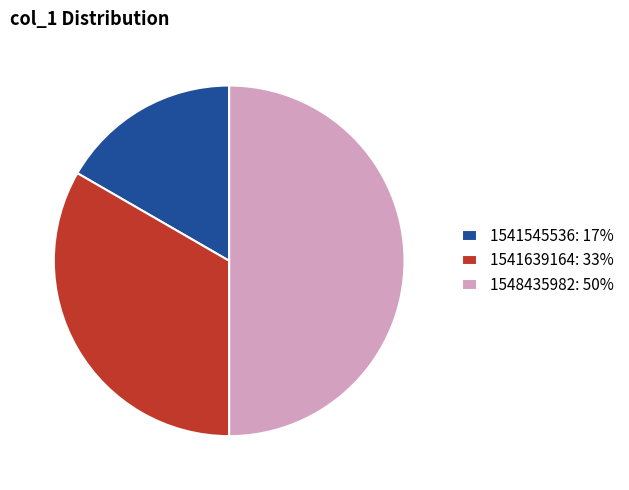

The 1541639164: 33% slice represents 39% of the pie. True or false?

False